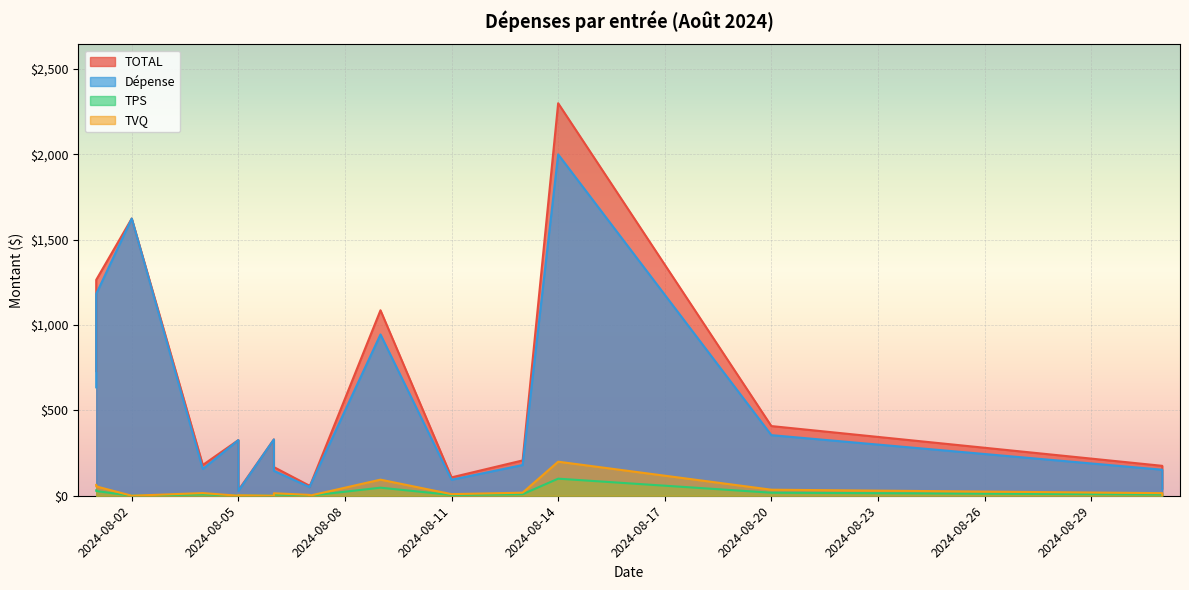

How many interior local peaks does the Dépense series have?

5